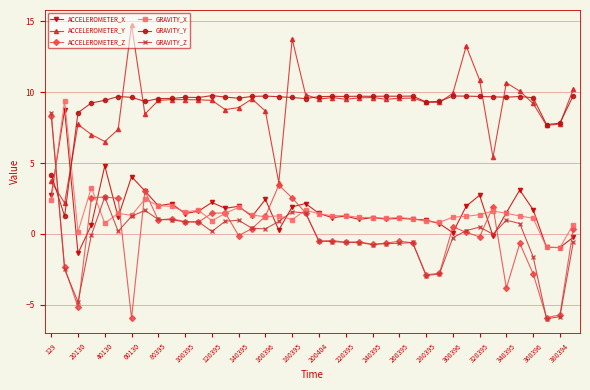

What is the value of the ACCELEROMETER_Z point at the 31st from the left?

0.5